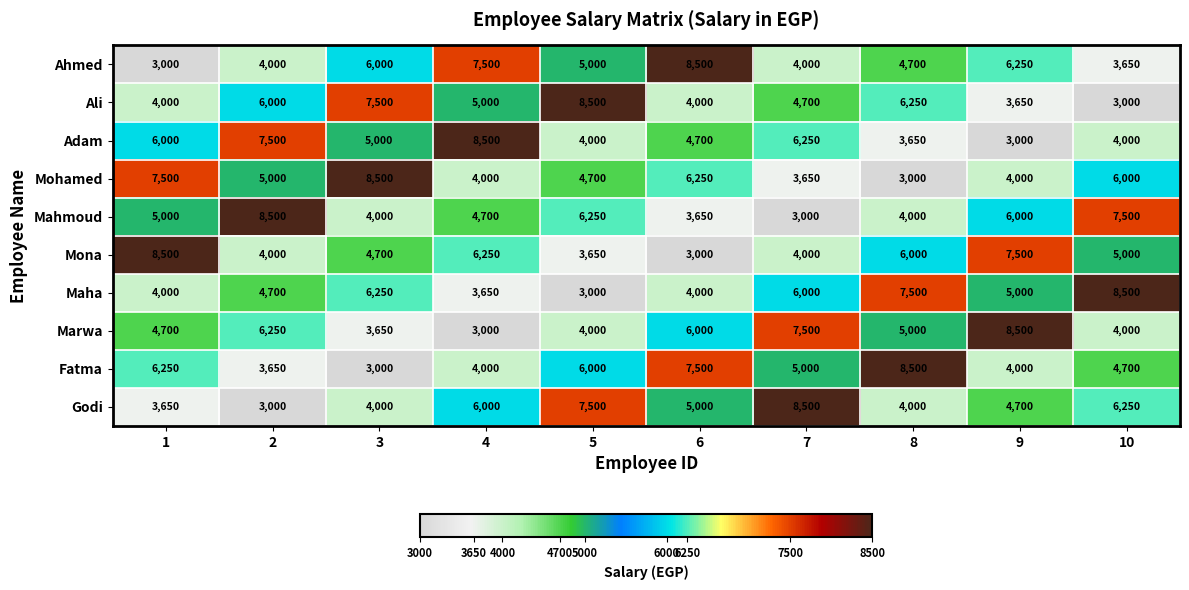

What is the greatest value displayed?

8500